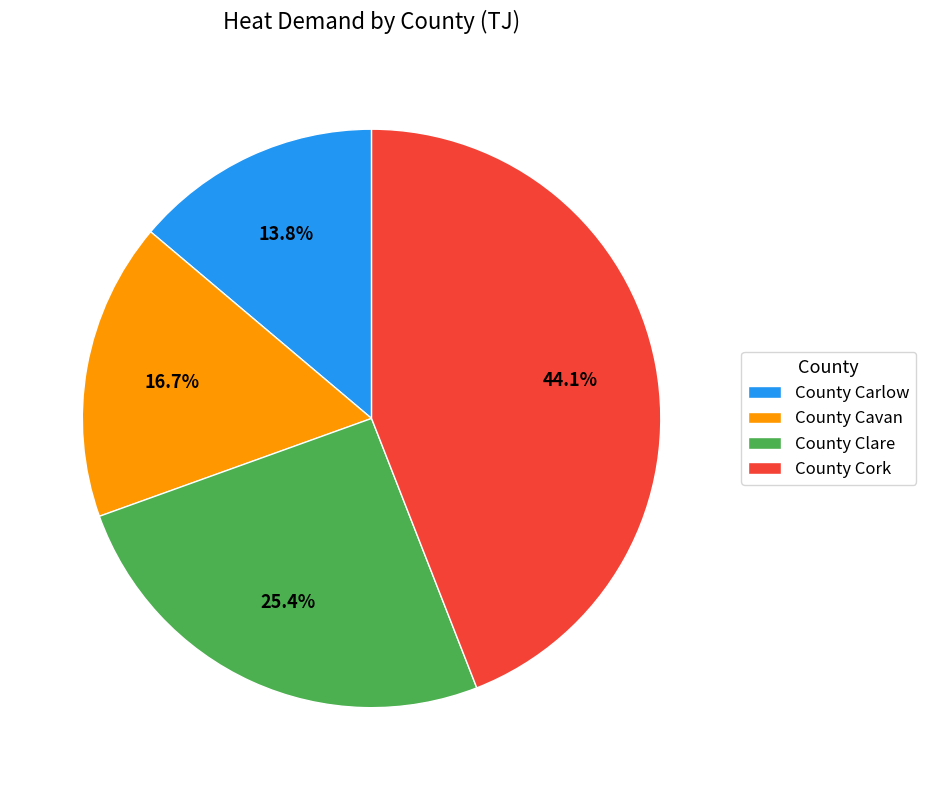

To the nearest percent, what is the average slice percentage?

25%